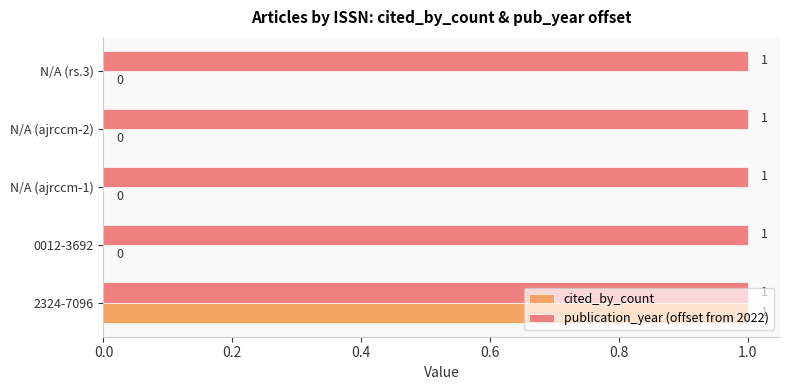

Which series has the largest total across all categories?

publication_year (offset from 2022)